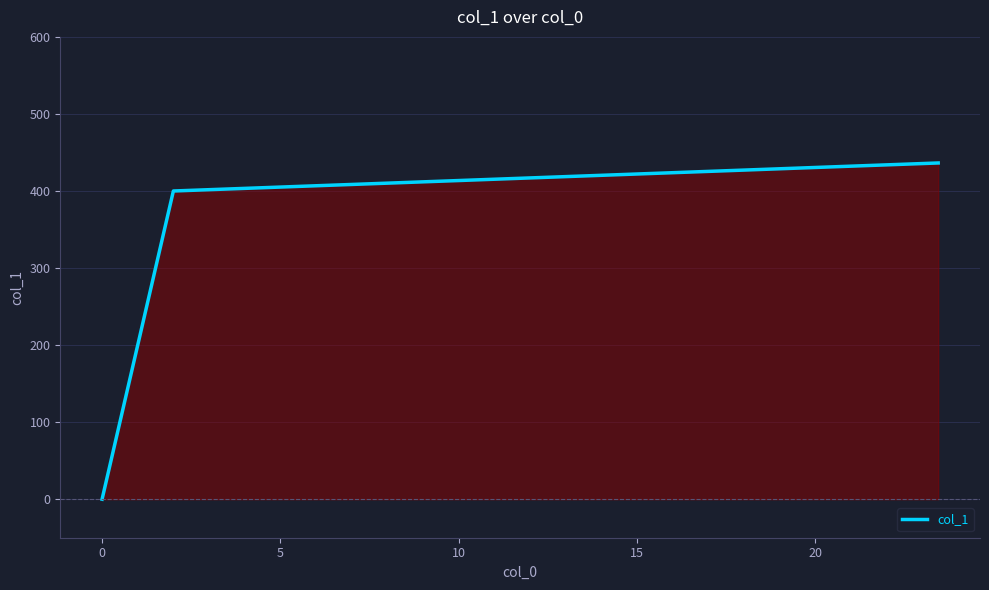

How many lines are shown in the chart?

1